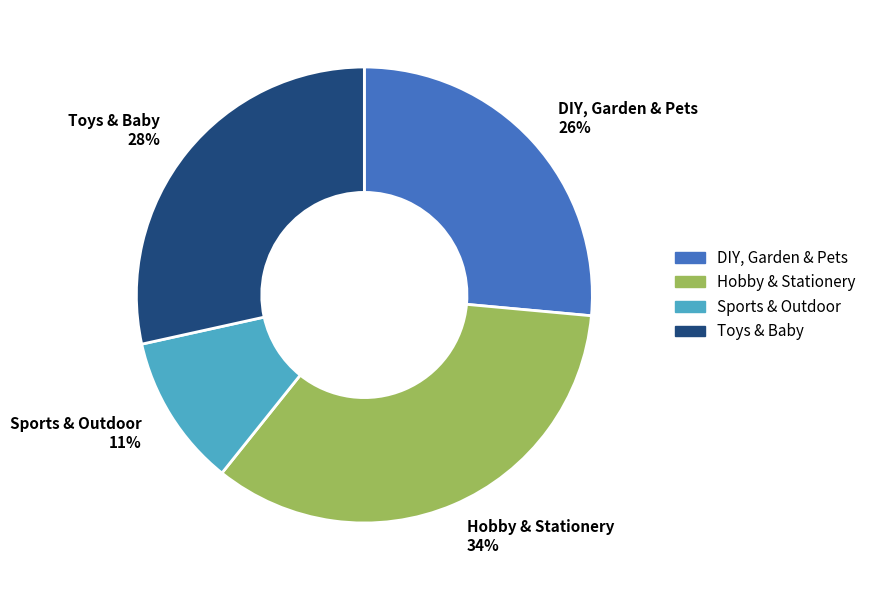

What is the ratio of the value at Toys & Baby to the value at Hobby & Stationery?

0.8